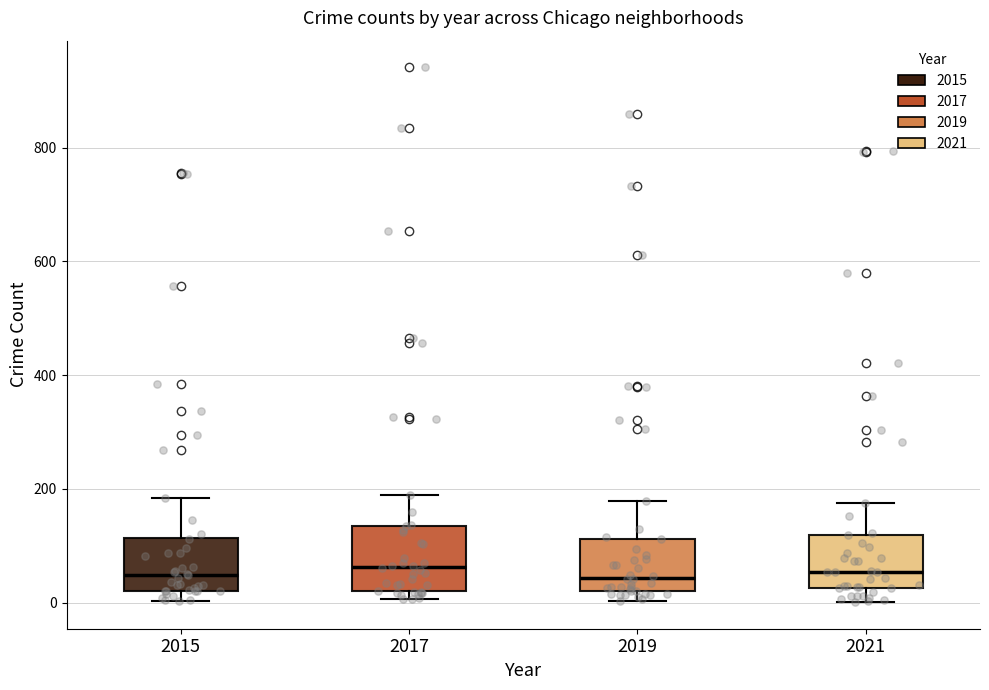

Reading left to right, read every box against the y-axis: the position of its median line, the range the box covers, and the ends of its whiskers. The values are not printed on the chart, so give them approximately, as read against the axis.

2015: median 40, box 20 to 120, whiskers 0 to 180
2017: median 60, box 20 to 140, whiskers 0 to 180
2019: median 40, box 20 to 120, whiskers 0 to 180
2021: median 60, box 20 to 120, whiskers 0 to 180